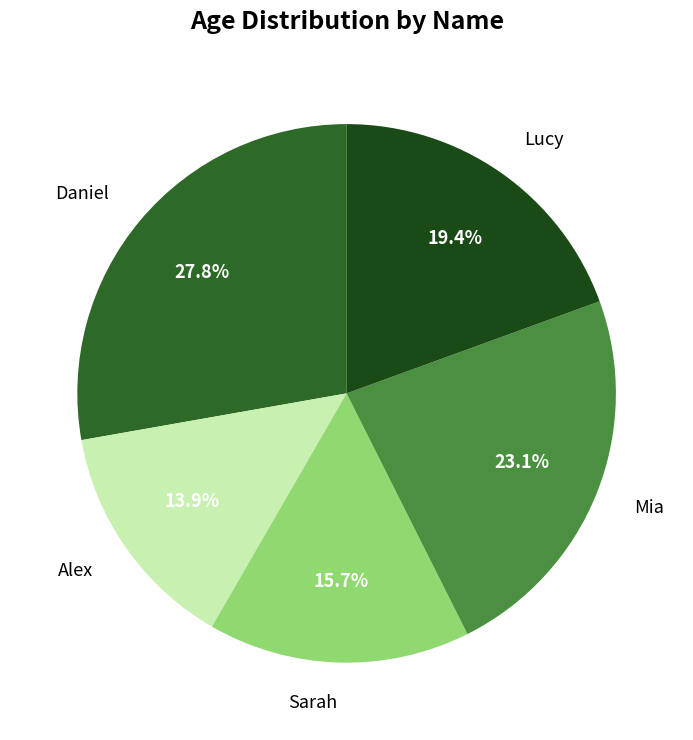

What is the total percentage of Sarah and Alex?

29.6%